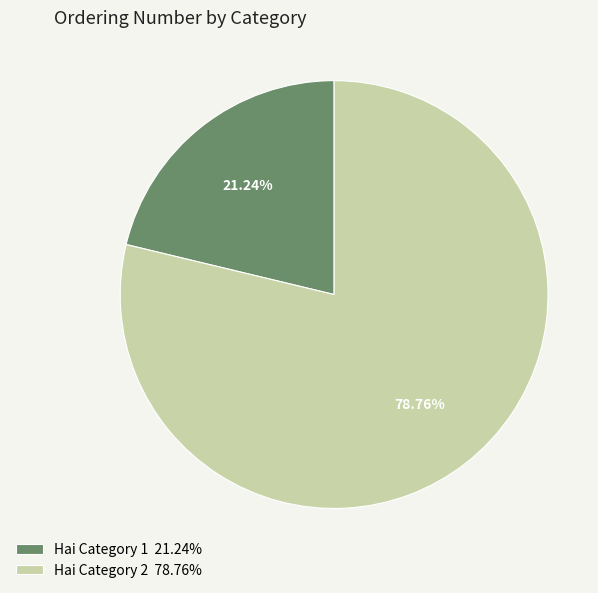

To the nearest percent, what percentage of the pie is Hai Category 1?

21%